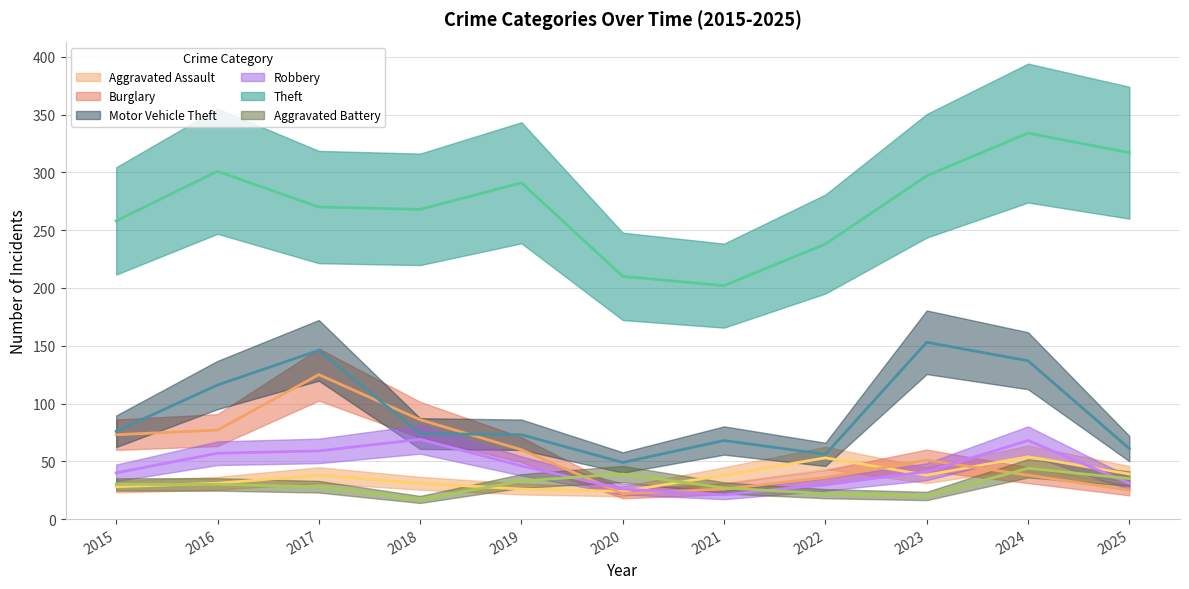

What is the spread (max minus min) of values at 2016?

271